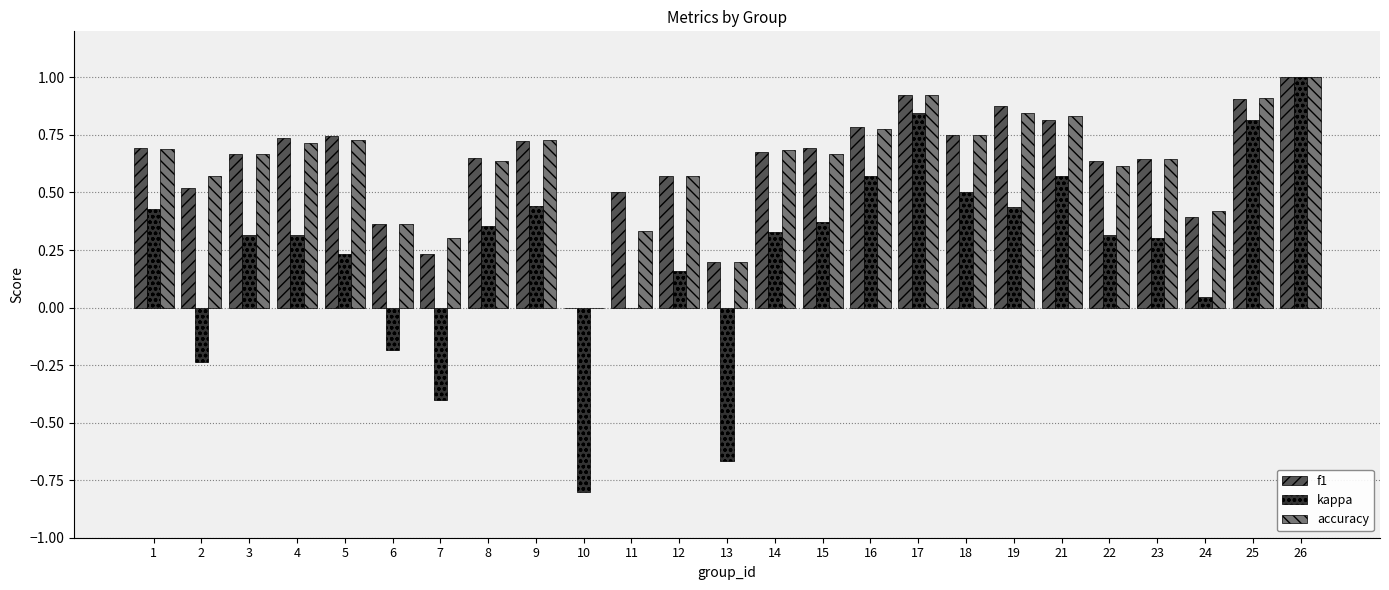

Does the chart contain stacked bars?

No